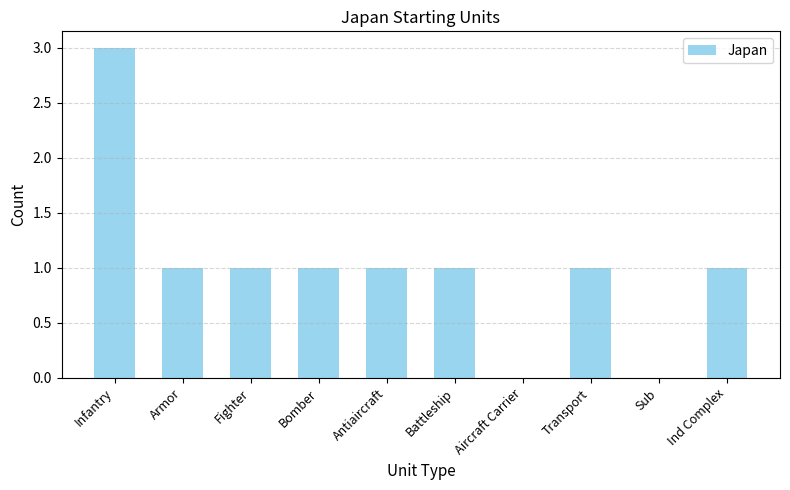

Approximately how many times larger is the value at Armor compared to Antiaircraft?

1.0